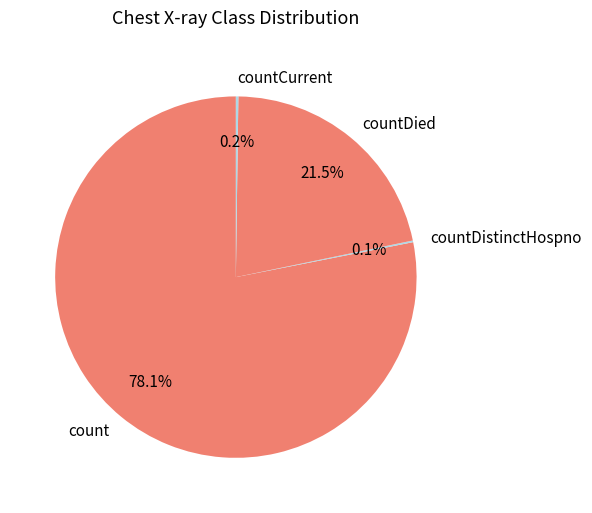

Which slice represents more than half of the pie?

count